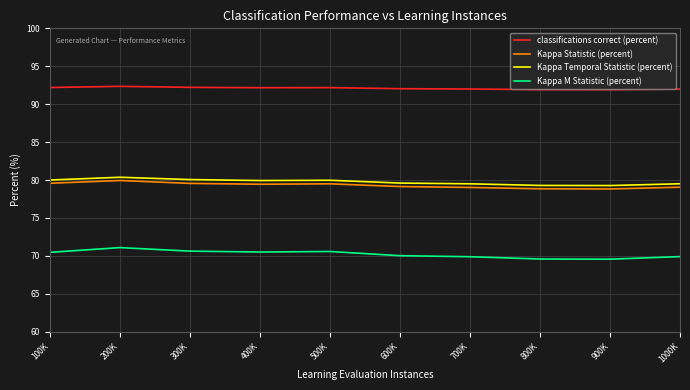

At 200K, list the series in order from largest to smallest.

classifications correct (percent), Kappa Temporal Statistic (percent), Kappa Statistic (percent), Kappa M Statistic (percent)